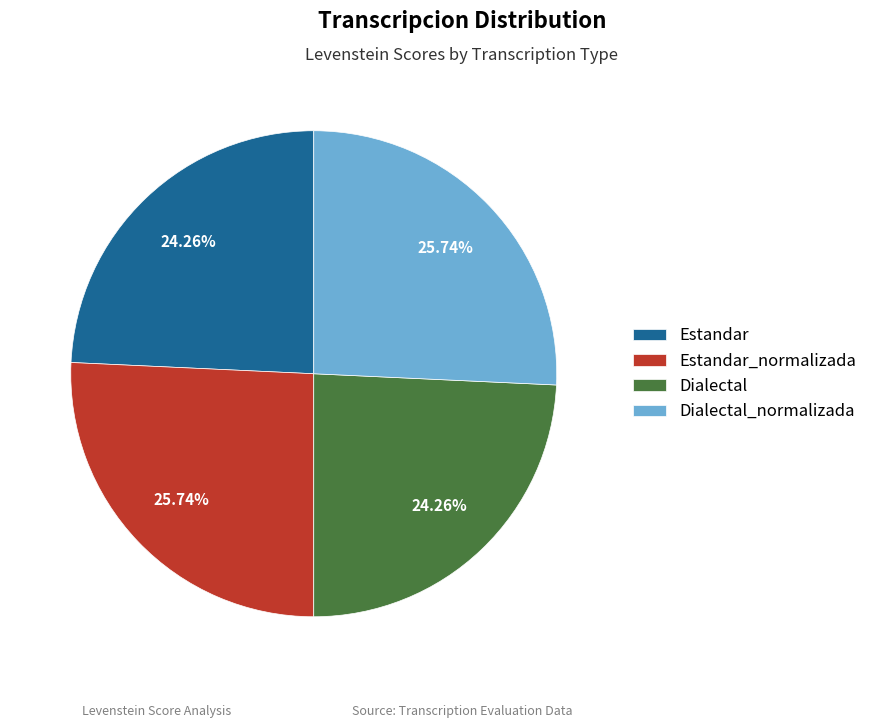

How much of the chart is everything except Estandar_normalizada?

74.3%